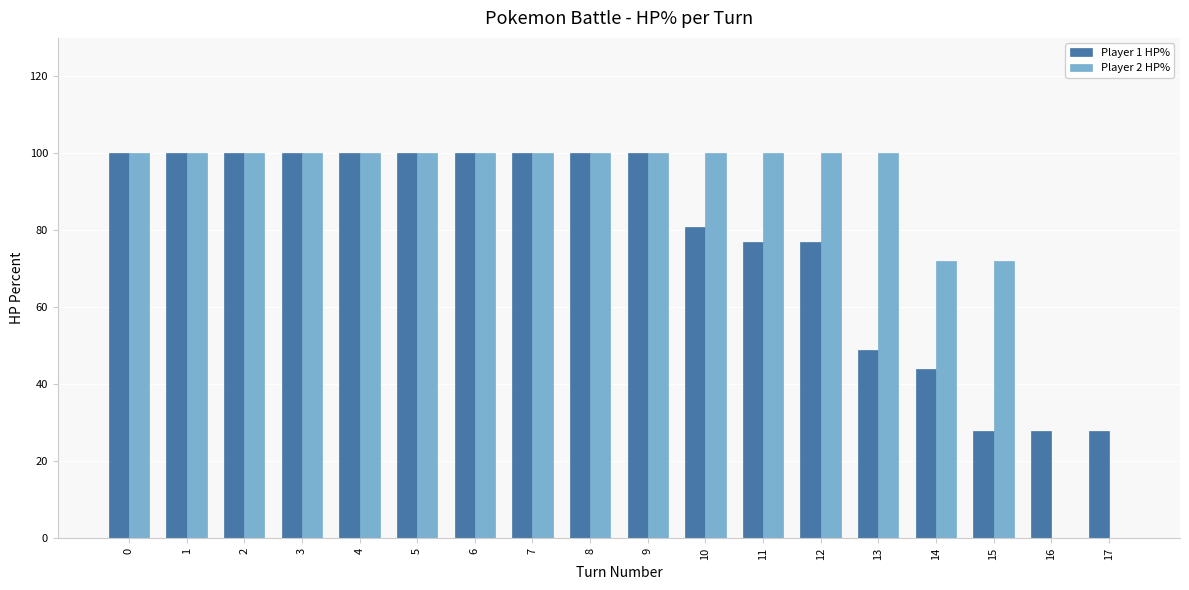

True or false: Player 1 HP% has a value of 100 at 9.

True